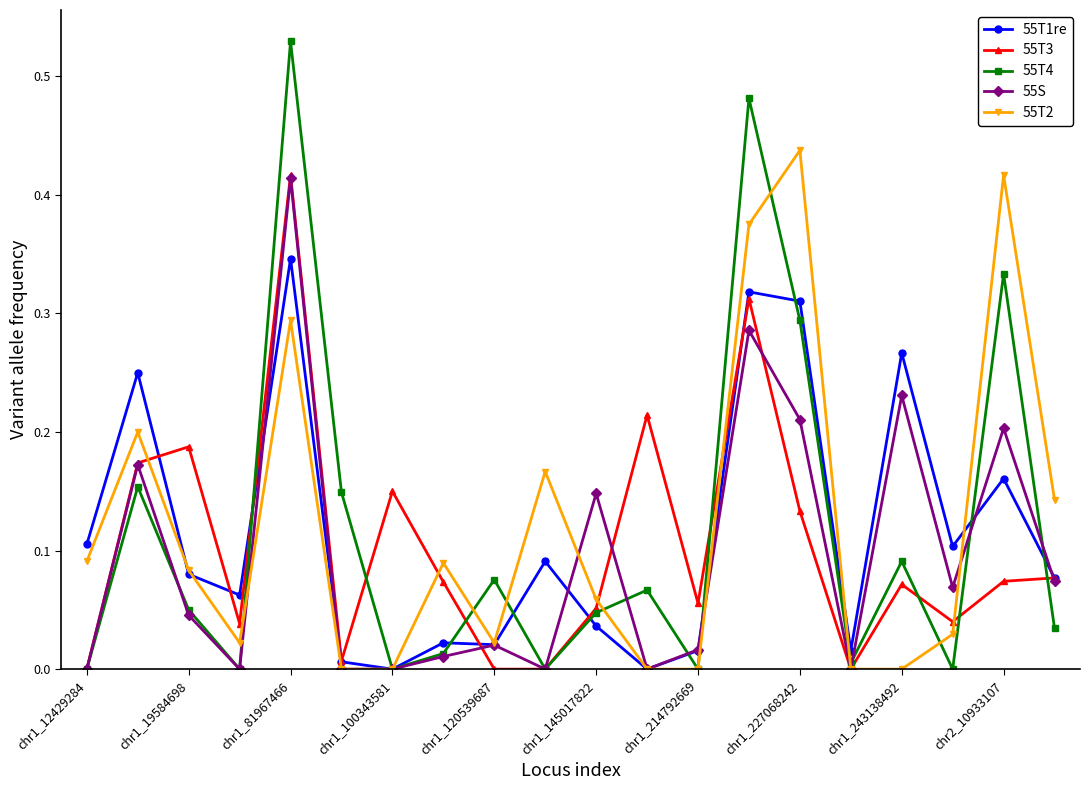

Which series has the widest spread of values?

55T4